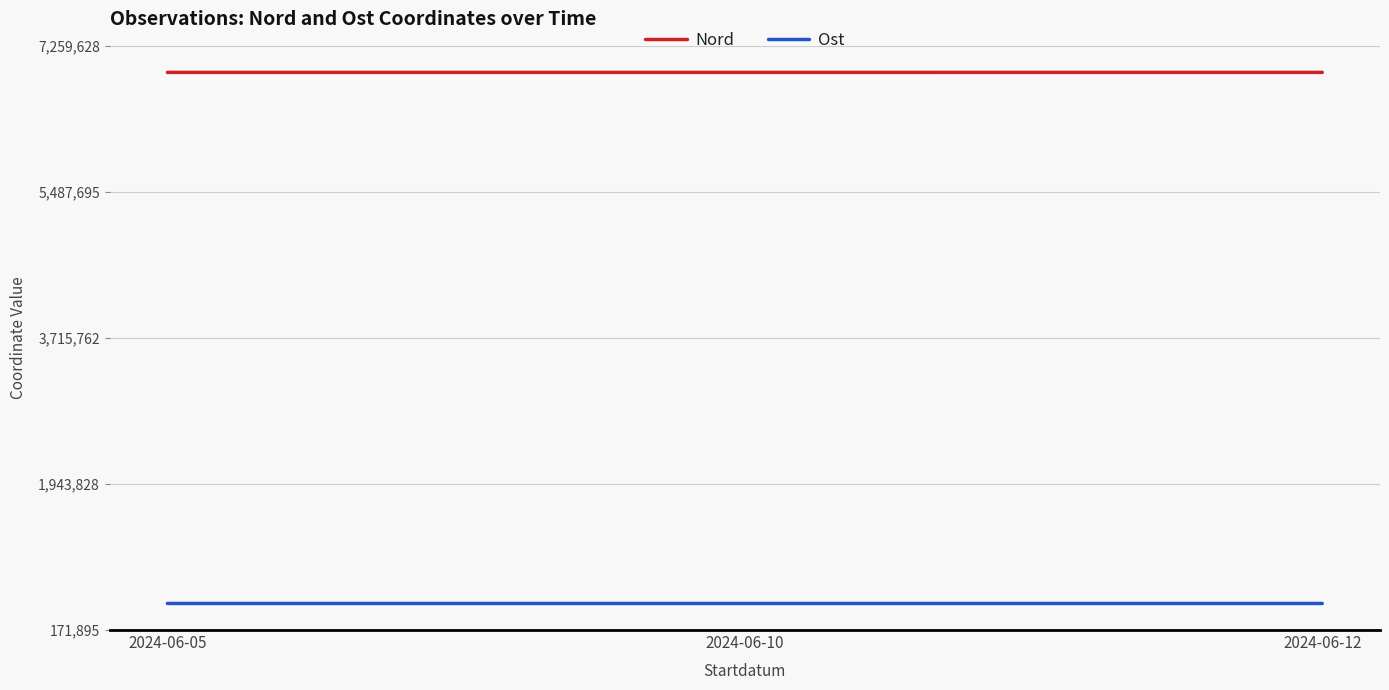

What is the average value of the Nord series?

6937362.5